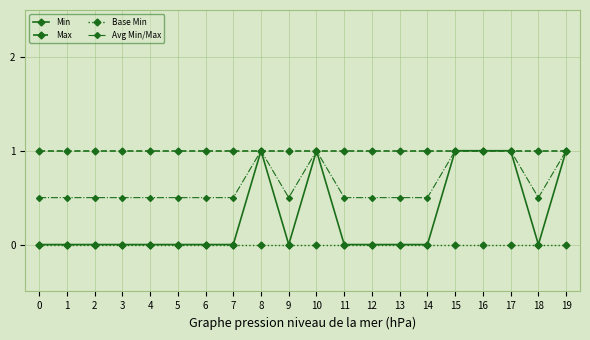

Rank the series by their average value, from highest to lowest.

Max, Avg Min/Max, Min, Base Min